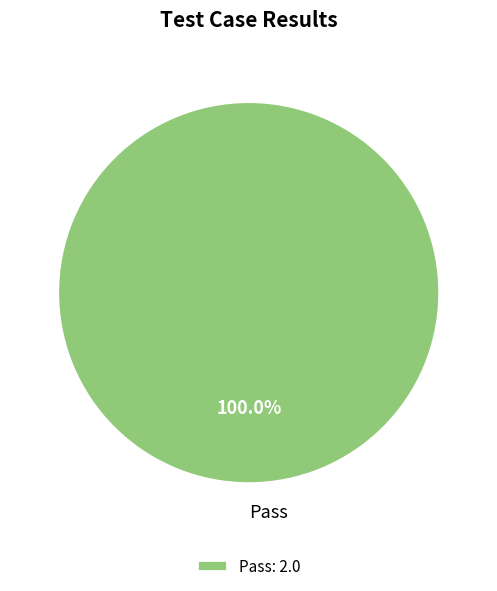

Does any single category account for the majority?

Yes